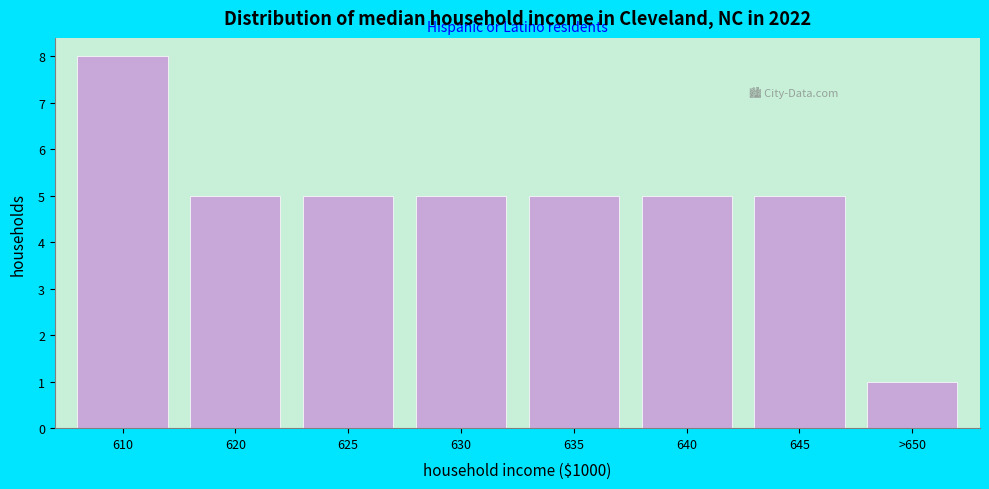

Reading left to right, list all the values displayed in this chart.

610=8	620=5	625=5	630=5	635=5	640=5	645=5	>650=1